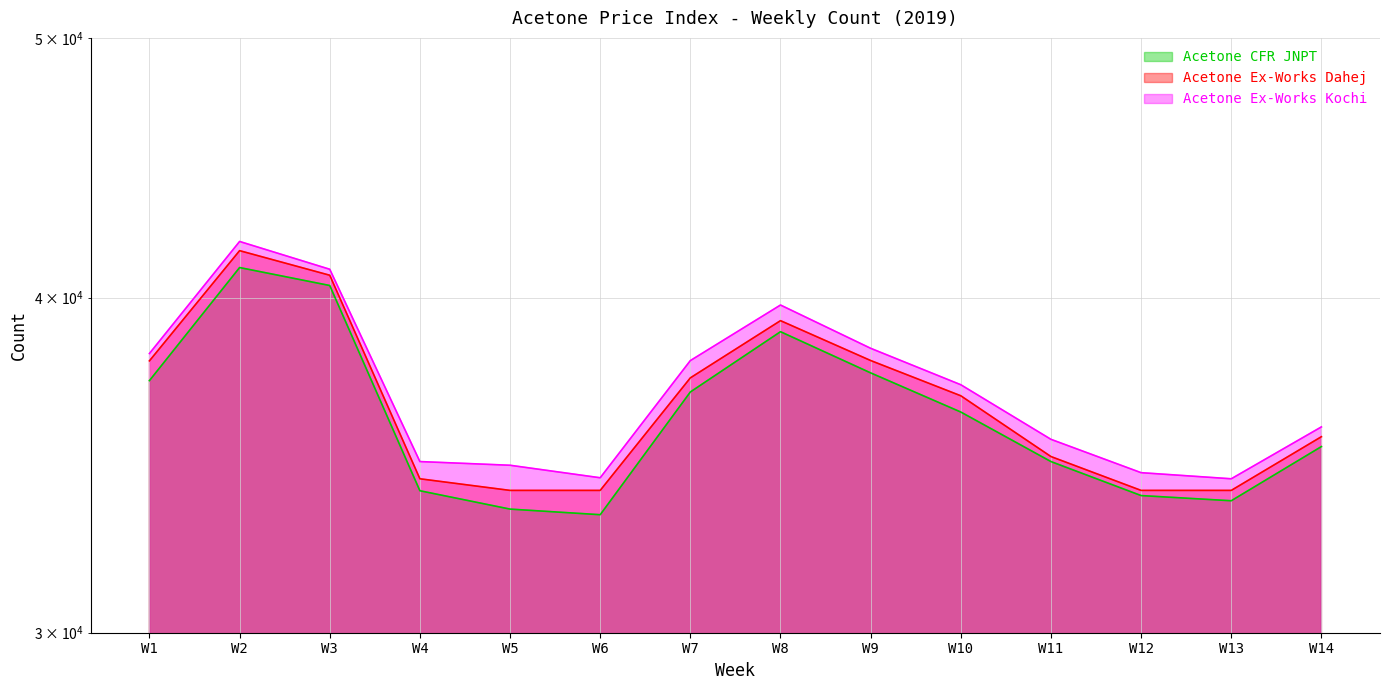

Reading left to right, what are all the values shown in this chart?

Acetone CFR JNPT: W1=37252	W2=41050	W3=40422	W4=33890	W5=33360	W6=33200	W7=36890	W8=38850	W9=37500	W10=36260	W11=34750	W12=33750	W13=33600	W14=35200
Acetone Ex-Works Dahej: W1=37890	W2=41650	W3=40780	W4=34240	W5=33900	W6=33900	W7=37340	W8=39220	W9=37900	W10=36770	W11=34900	W12=33900	W13=33900	W14=35500
Acetone Ex-Works Kochi: W1=38130	W2=41980	W3=40990	W4=34750	W5=34640	W6=34270	W7=37898	W8=39750	W9=38300	W10=37120	W11=35420	W12=34420	W13=34240	W14=35800